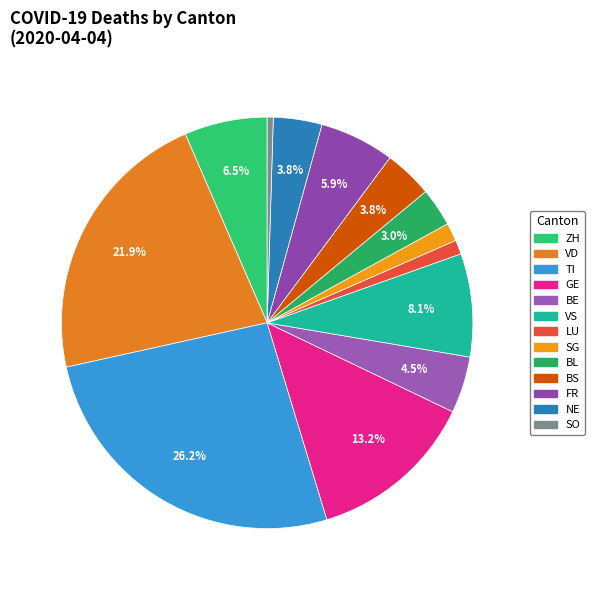

Which has a higher value, BE or GE?

GE